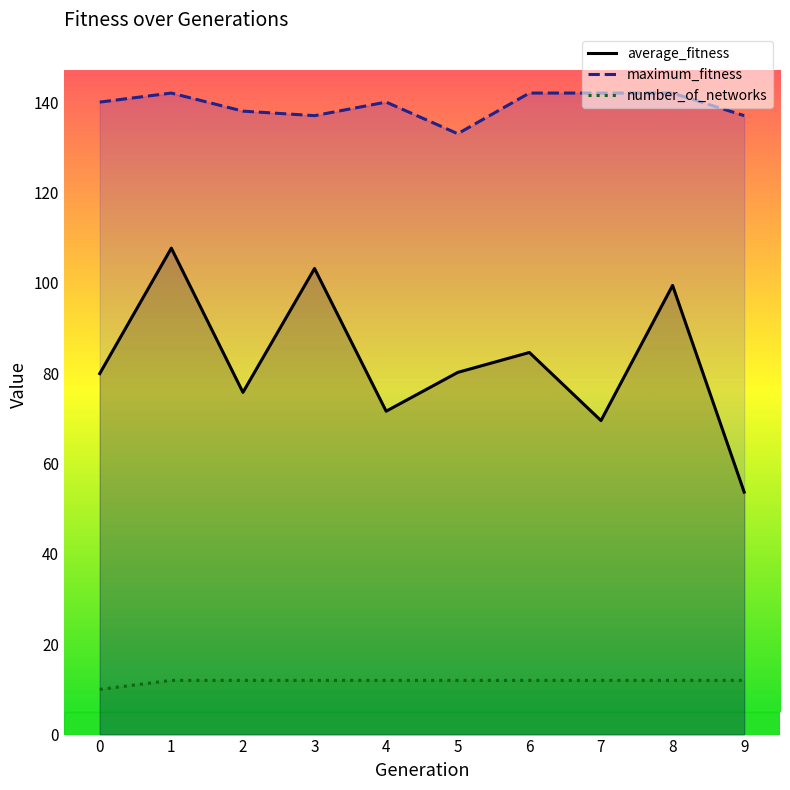

Reading right to left, extract all data points from this chart.

average_fitness: 53.7	99.4	69.5	84.6	80.2	71.6	103.2	75.8	107.7	79.9
maximum_fitness: 137.0	142.0	142.0	142.0	133.0	140.0	137.0	138.0	142.0	140.0
number_of_networks: 12.0	12.0	12.0	12.0	12.0	12.0	12.0	12.0	12.0	10.0